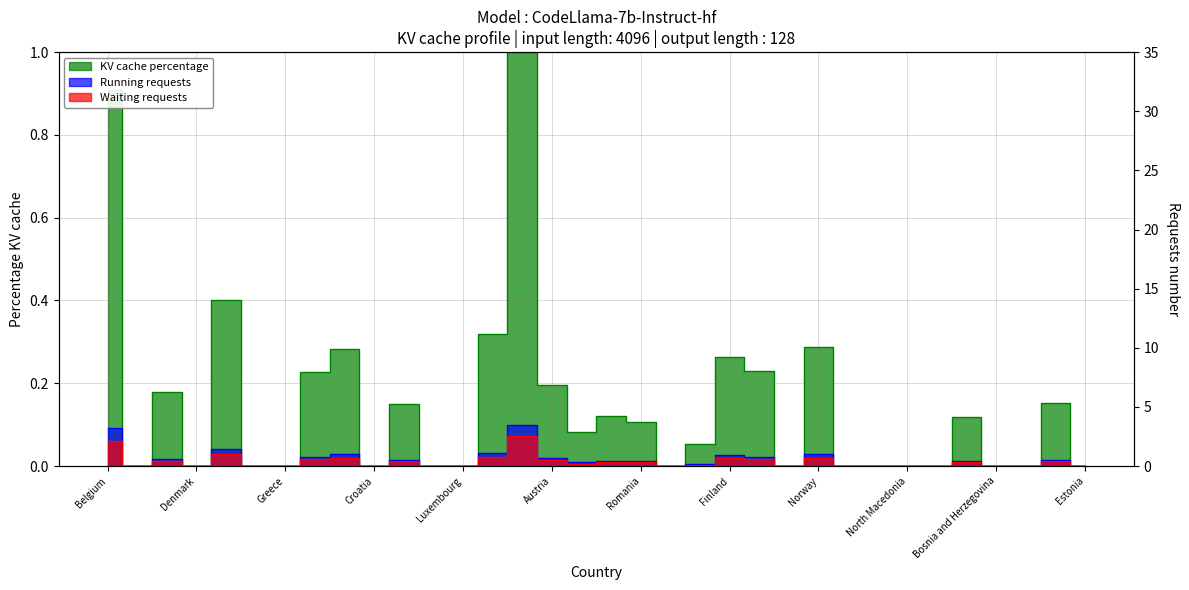

At which category does the chart reach its peak across all series?

Netherlands